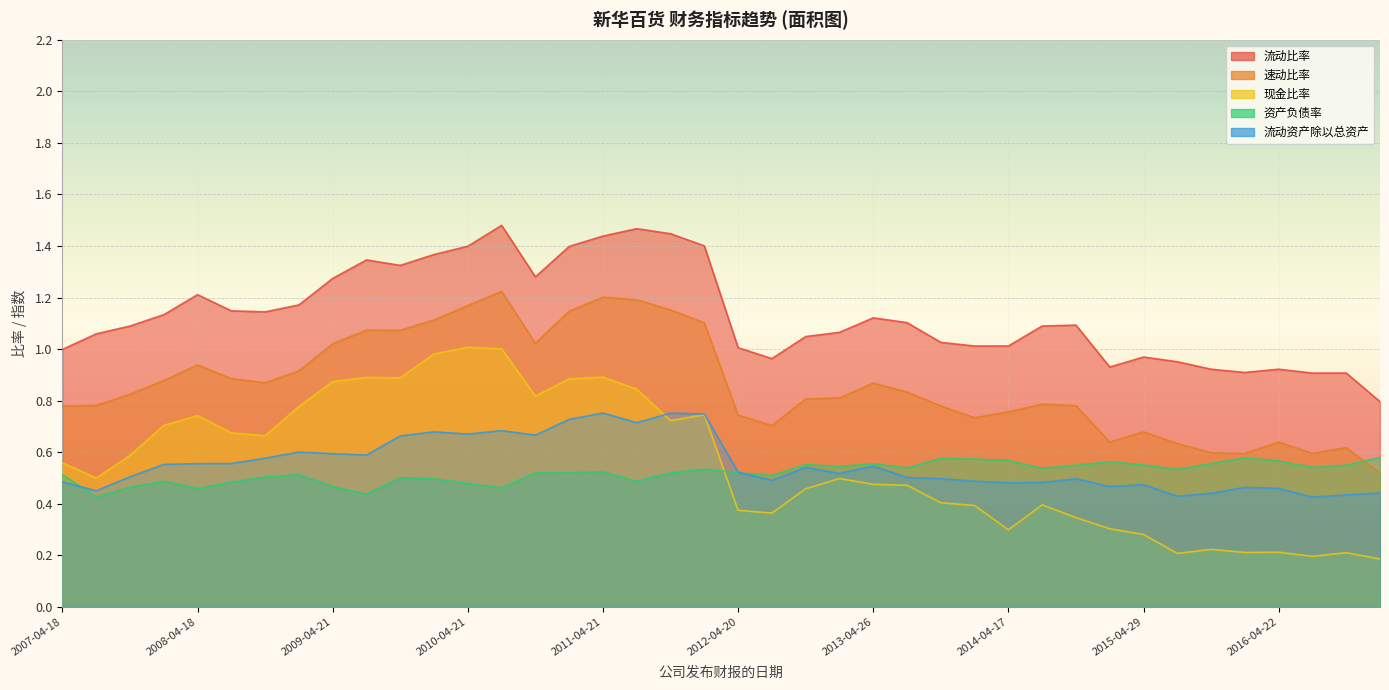

Which series has the largest range (max minus min)?

现金比率